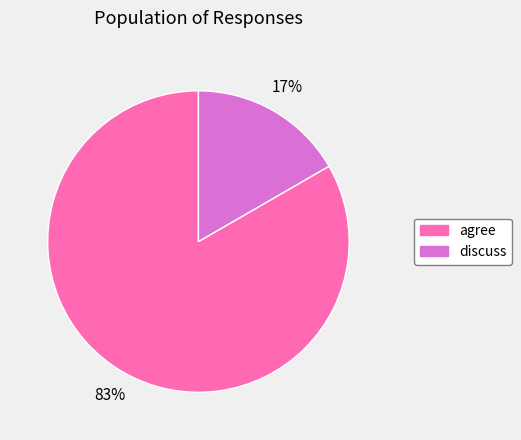

How many slices are in this pie chart?

2